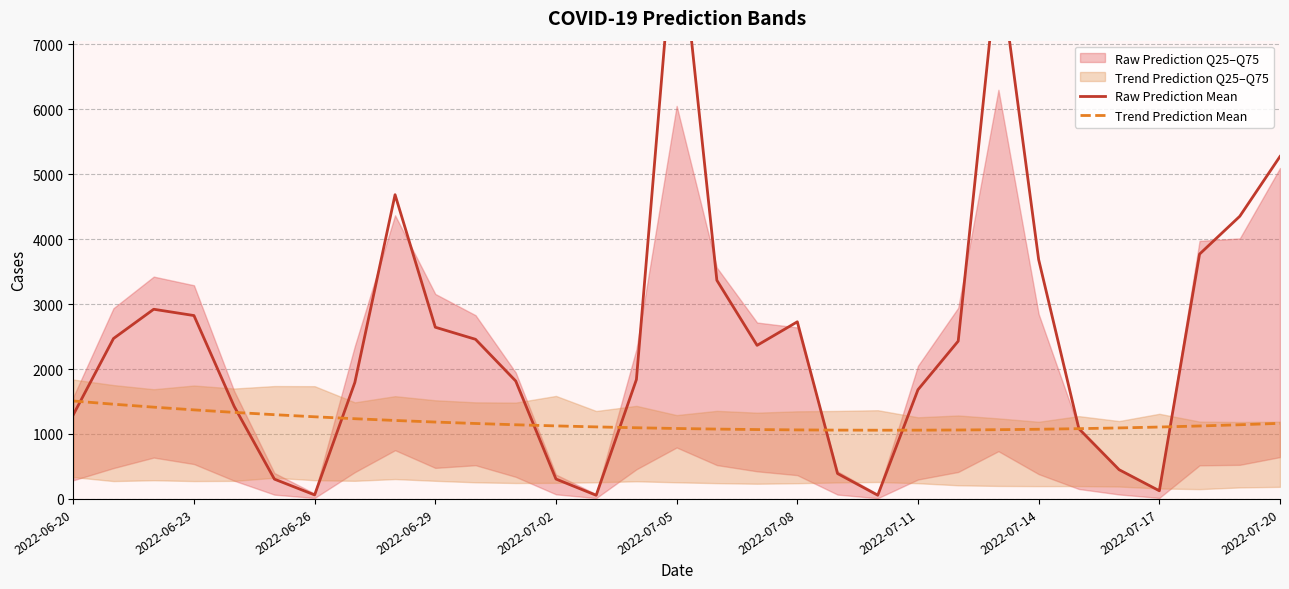

At which label does Trend Prediction Mean reach its peak?

2022-06-20